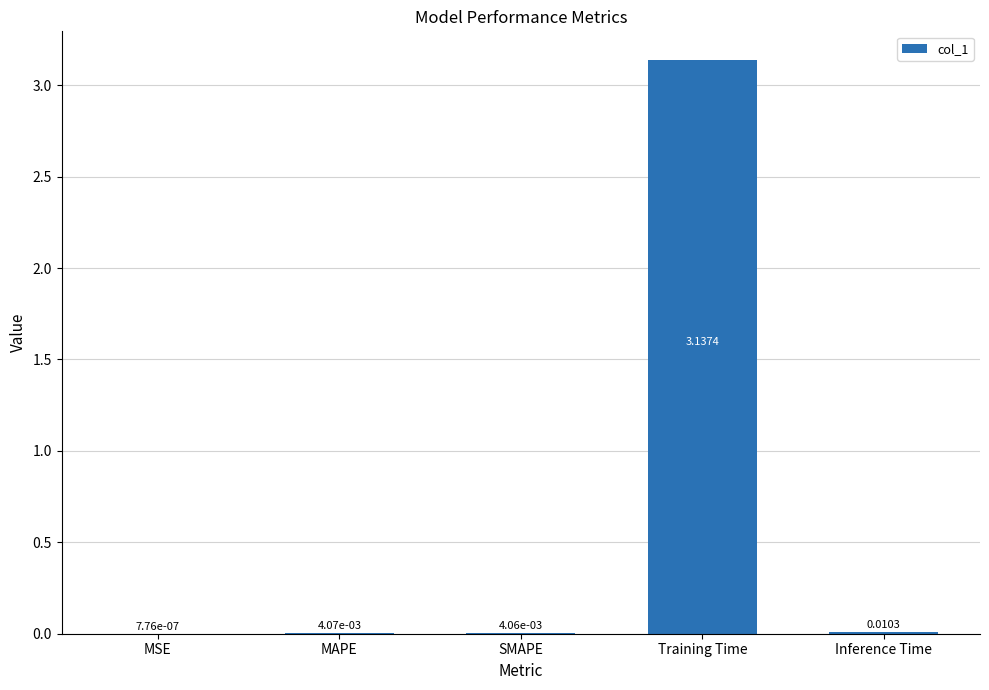

Does the chart contain stacked bars?

No